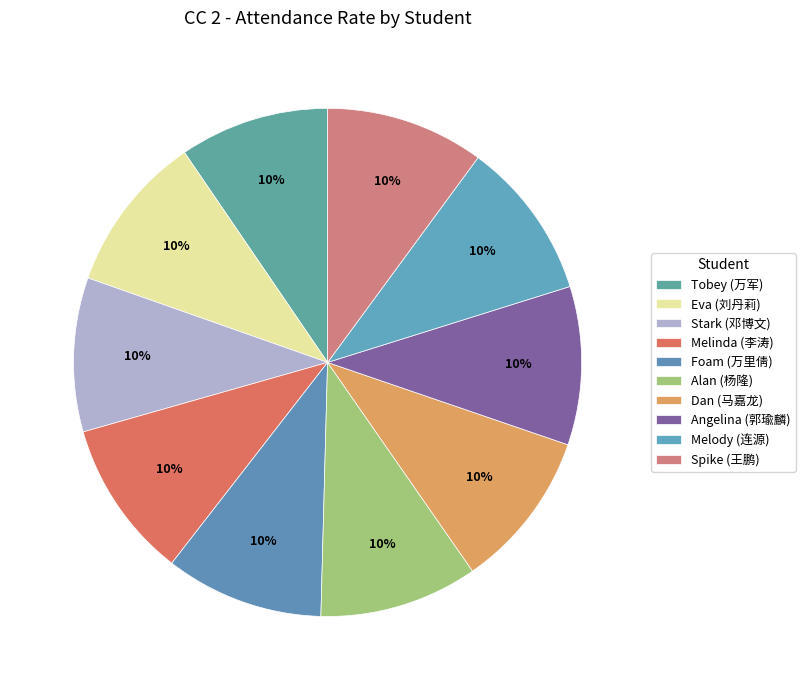

How many segments does this pie chart have?

10